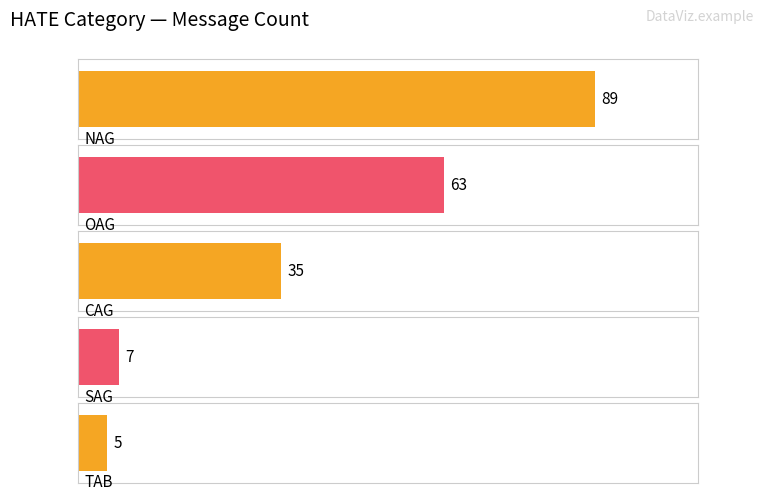

Which has a higher value, CAG or OAG?

OAG